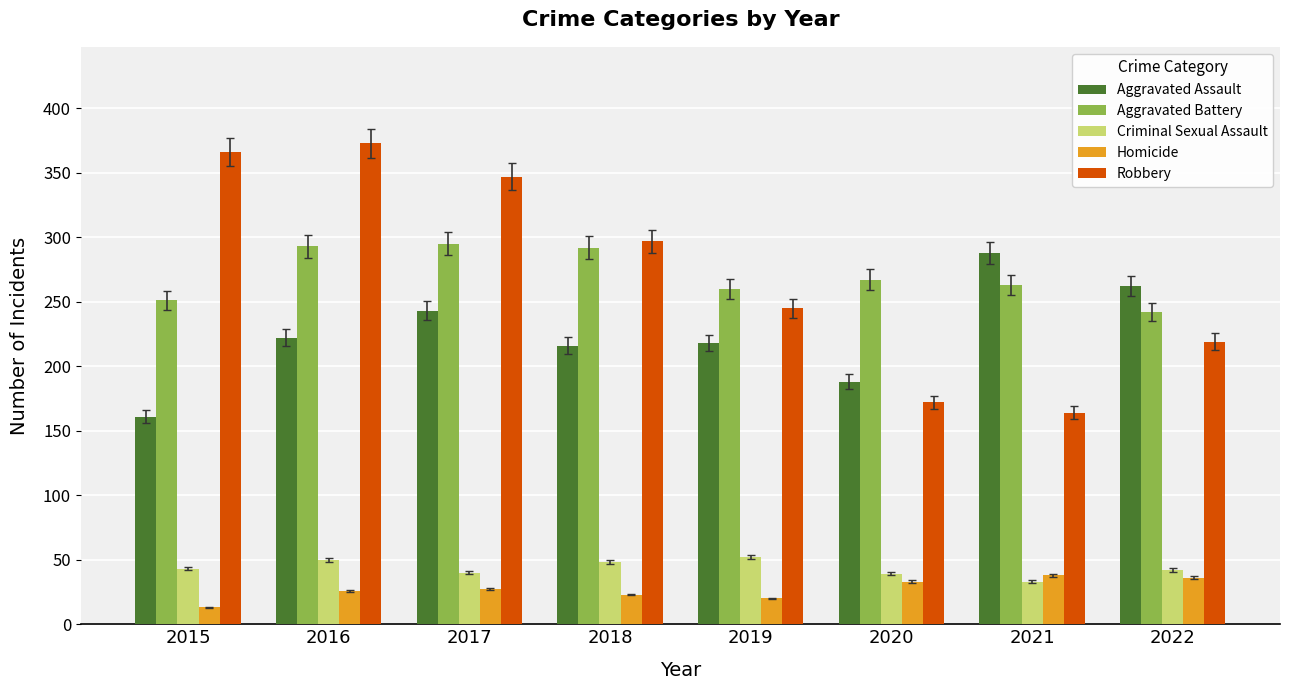

How many groups of bars are there?

8